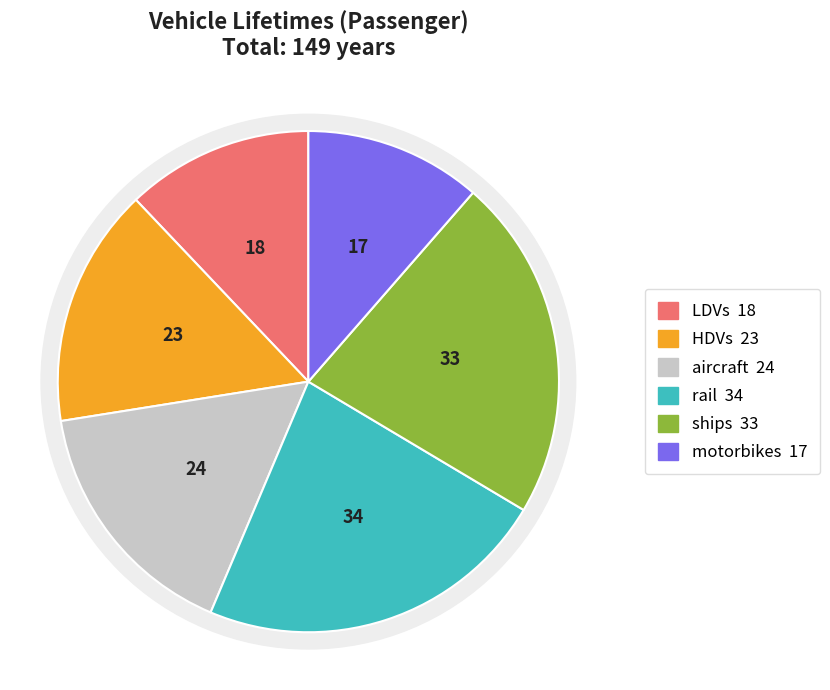

Count the number of slices in the pie.

6